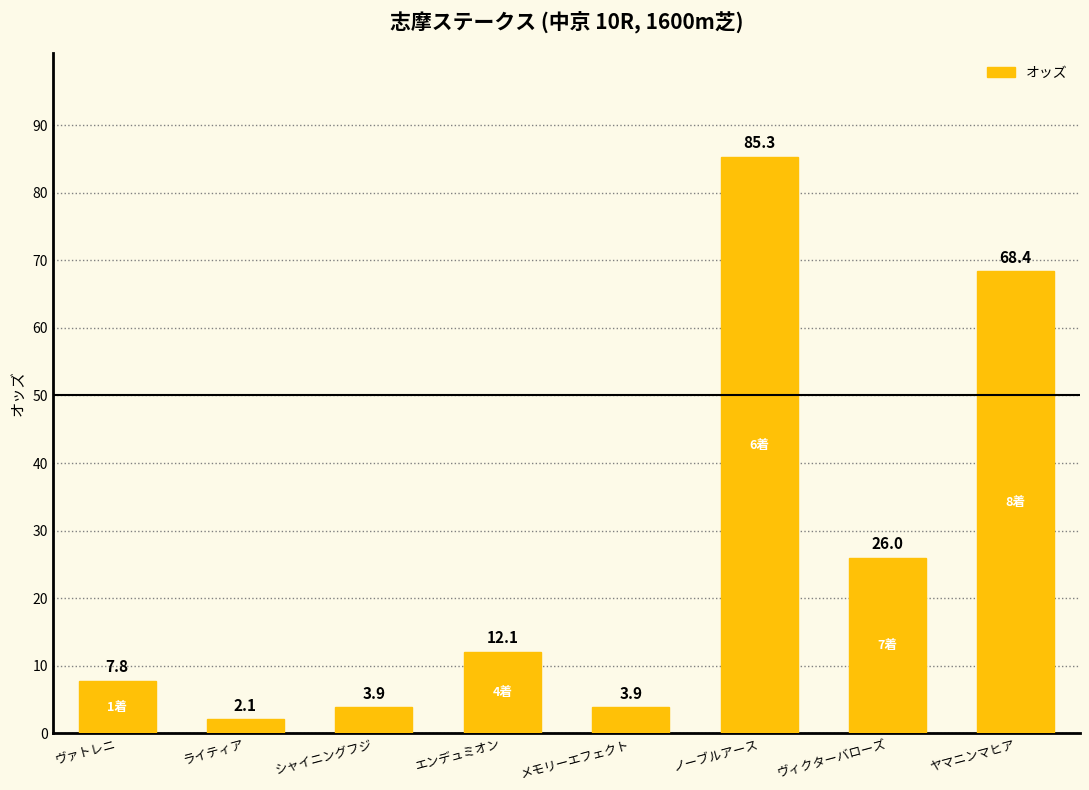

At which category does the chart reach its peak across all series?

ノーブルアース